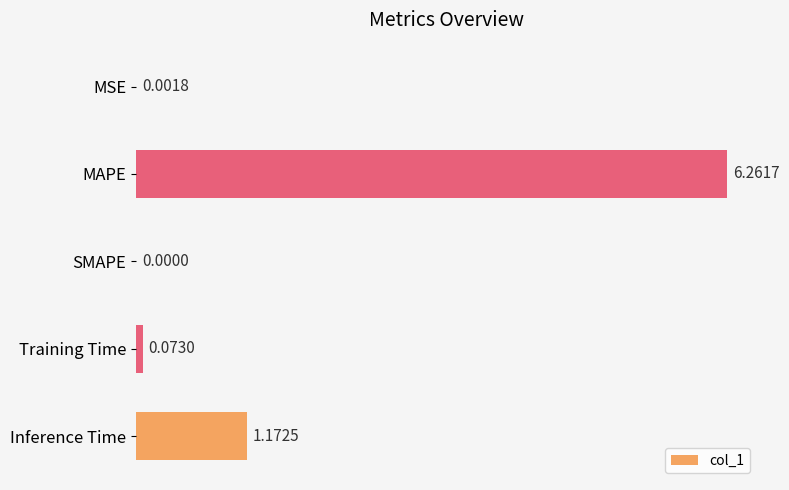

Which label corresponds to the largest value in the chart?

MAPE